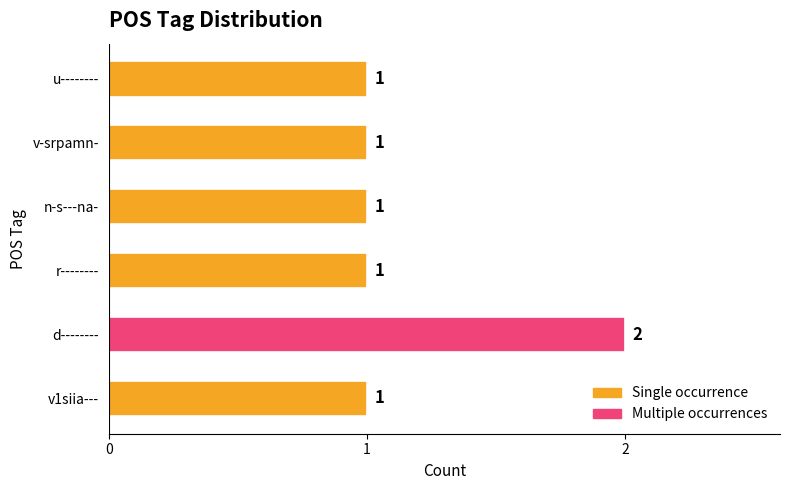

Reading top to bottom, list all the values displayed in this chart.

u--------=1	v-srpamn-=1	n-s---na-=1	r--------=1	d--------=2	v1siia---=1